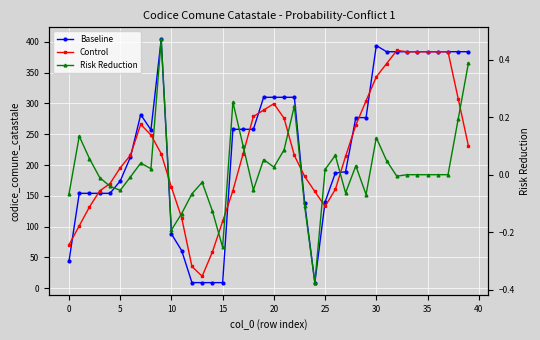

List the series in order of their peak value, lowest first.

Risk Reduction, Control, Baseline